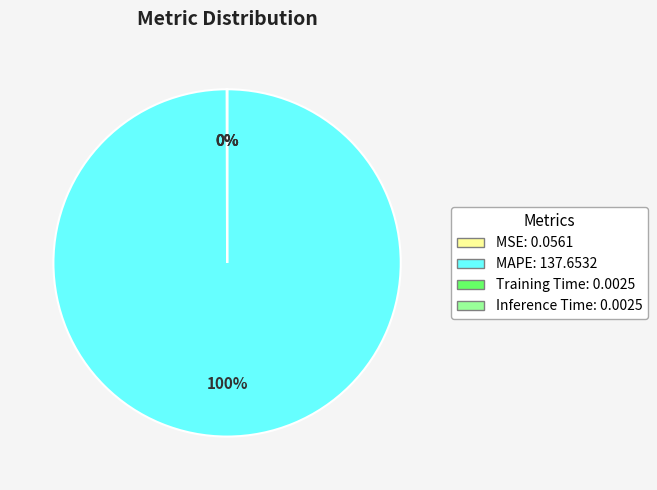

Is it true that MAPE is 95% of the pie?

False